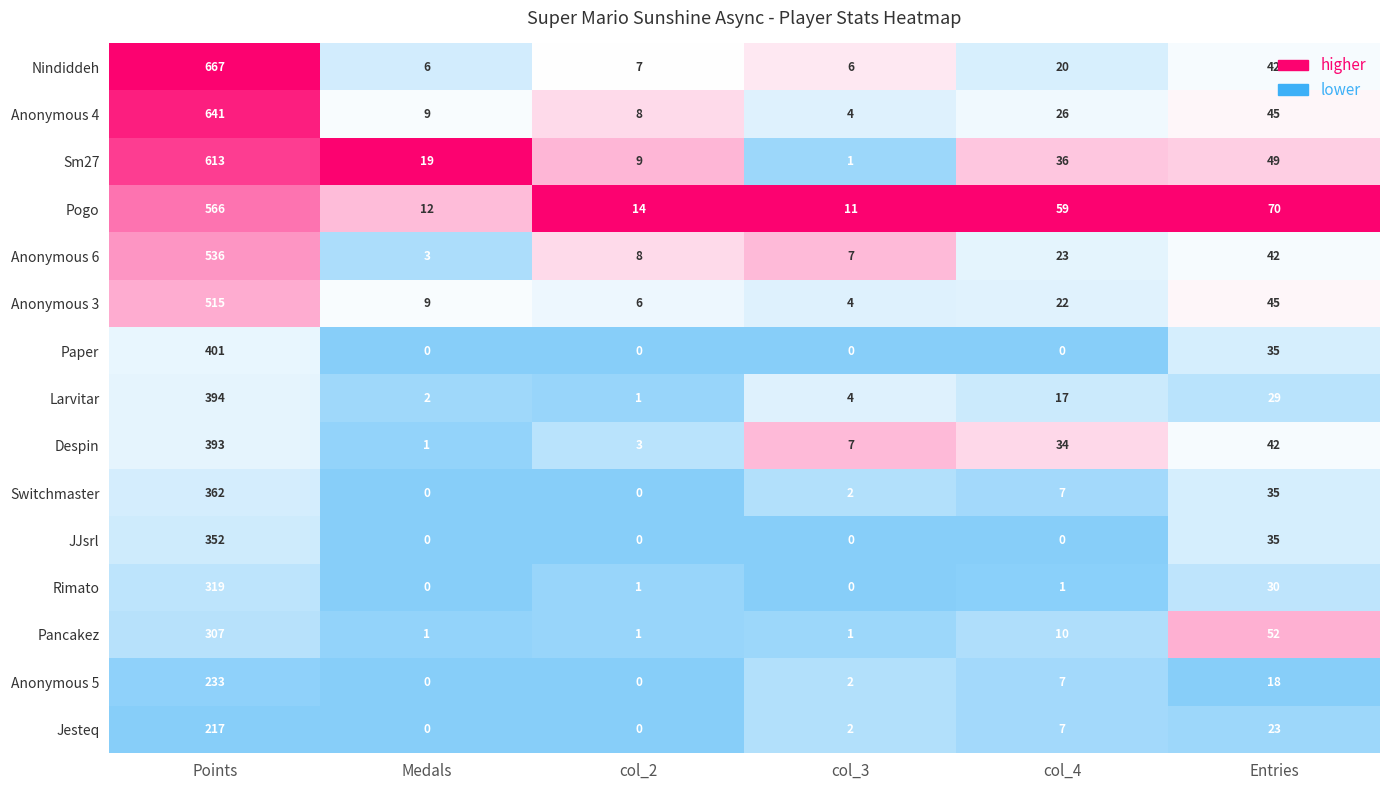

The value of Sm27 at col_4 is 17. True or false?

False